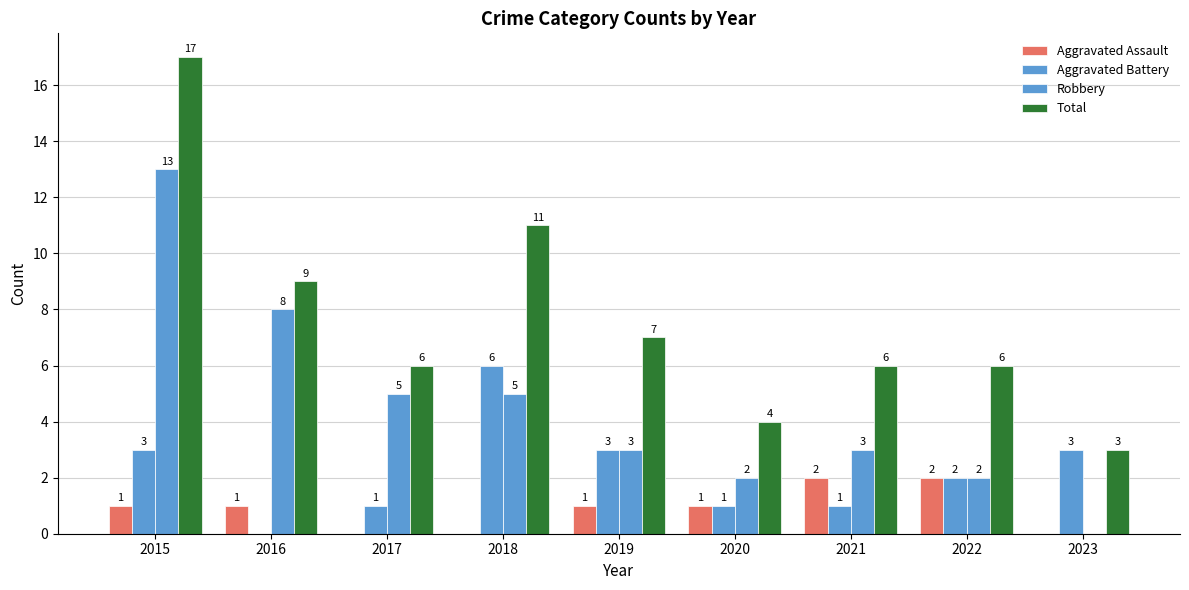

What is the sum of the Robbery values at 2016 and 2023?

8